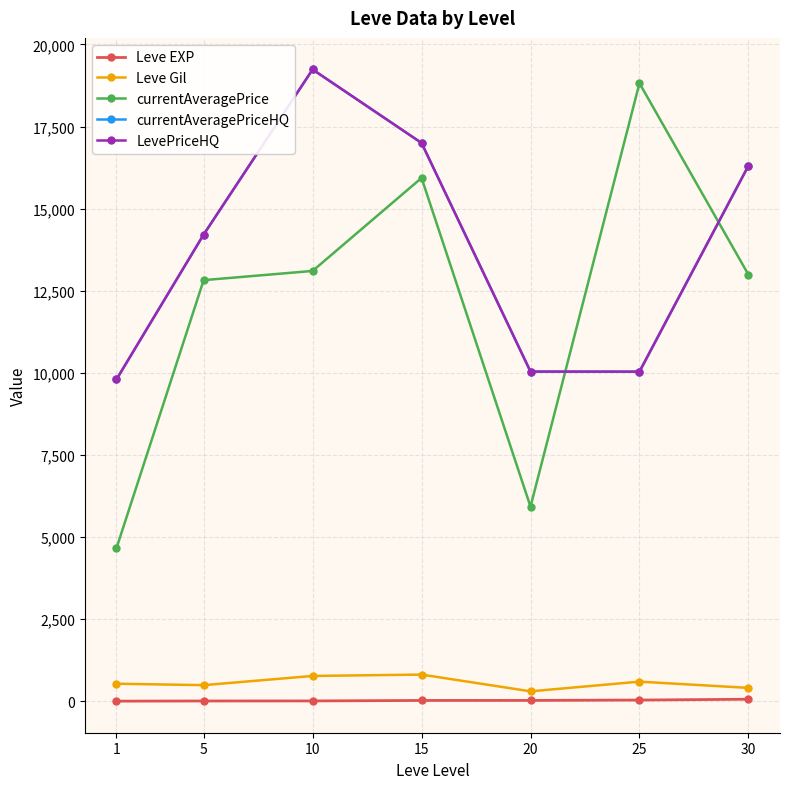

What is the smallest value displayed?

1.3